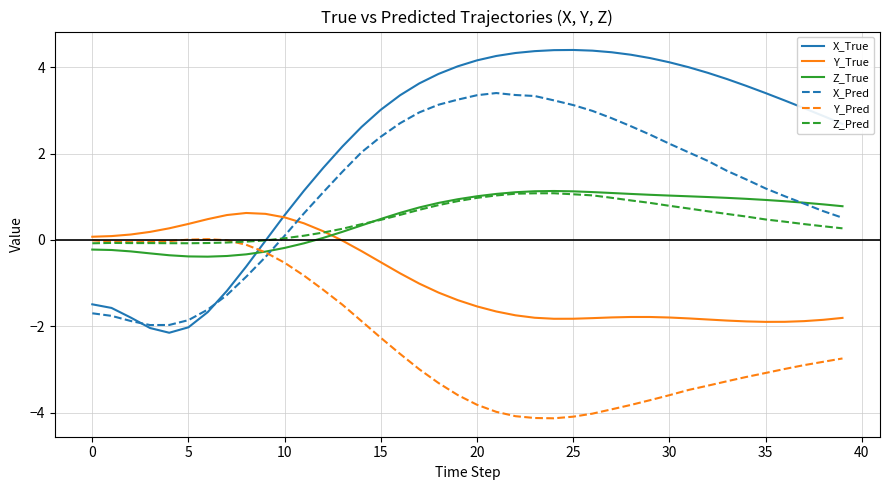

After their last crossing, which series has the higher values: Y_Pred or X_Pred?

X_Pred